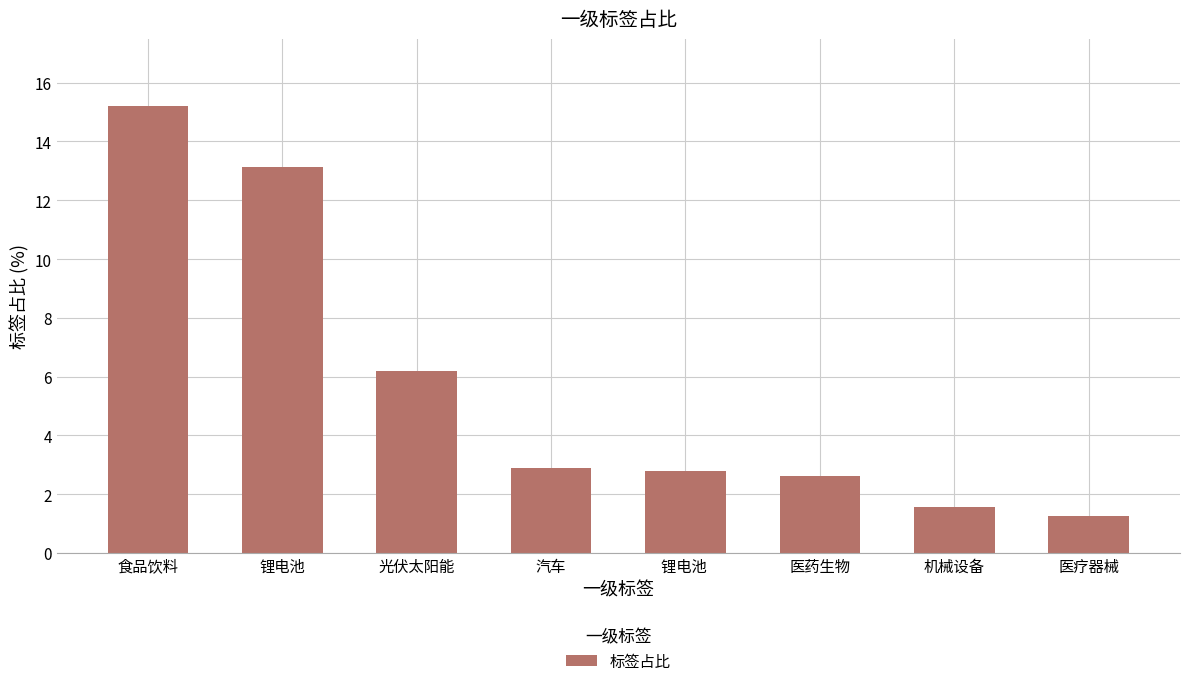

What value does the data have at 医药生物?

2.6